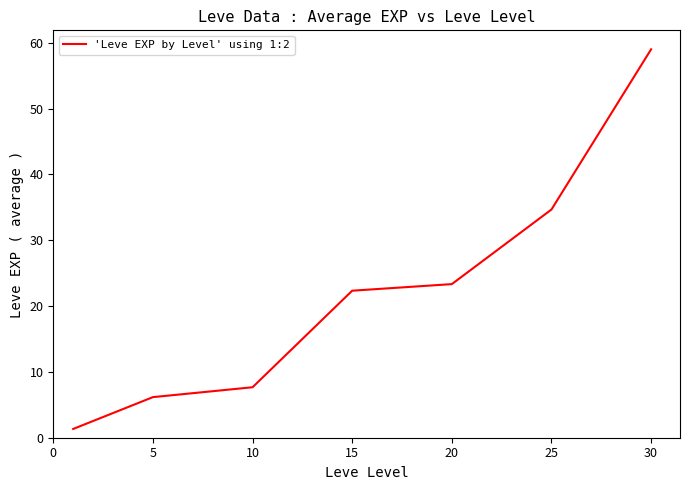

Does the chart have visible grid lines?

No